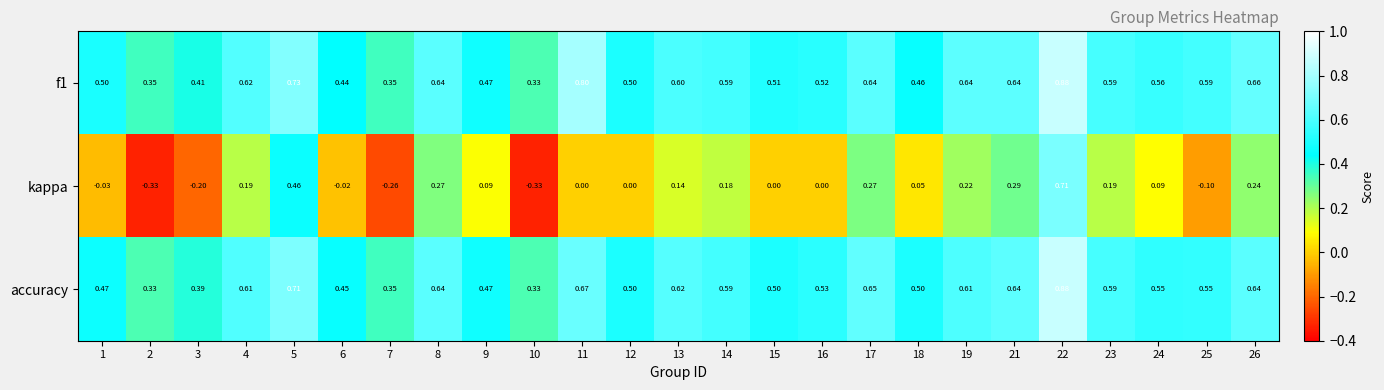

Between 1 and 9, which series saw the biggest shift?

kappa